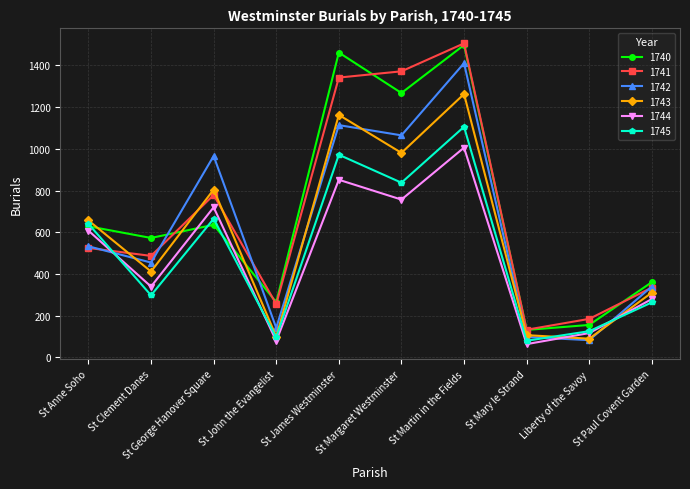

What is the difference between the maximum and minimum values in the 1742 series?

1328